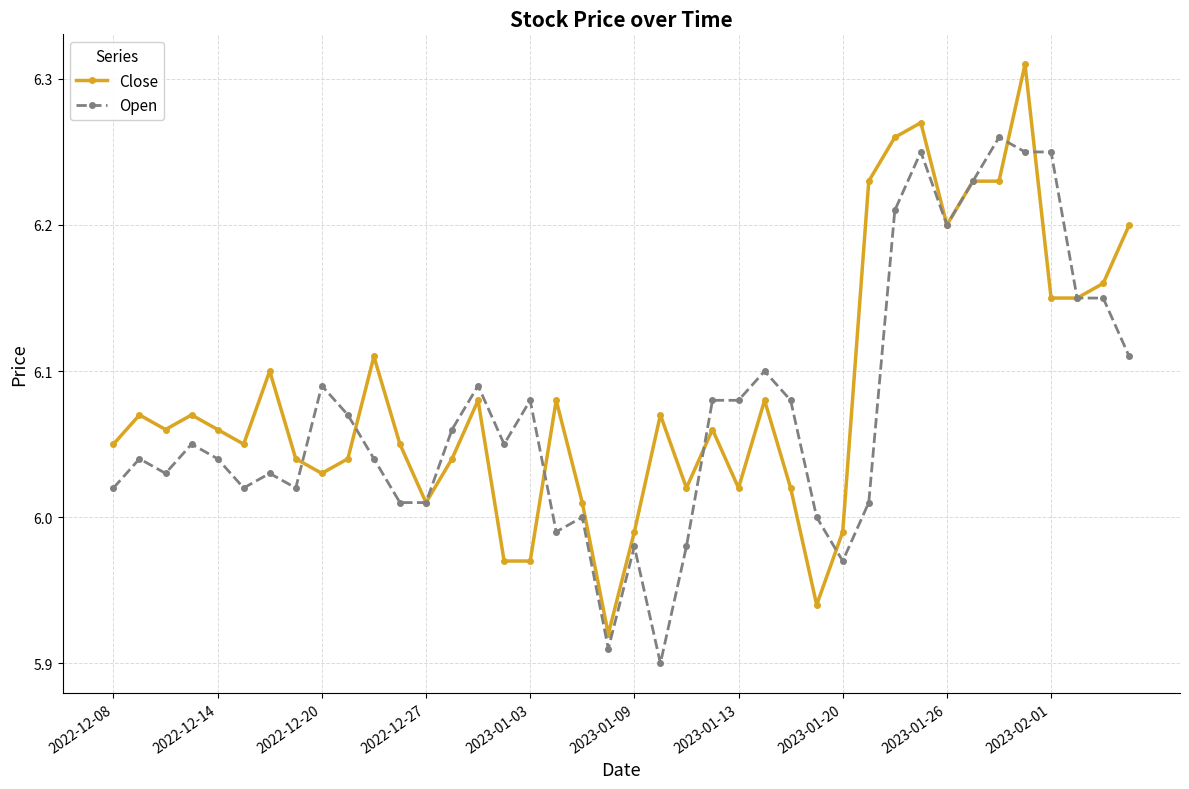

Which series has the largest range (max minus min)?

Close